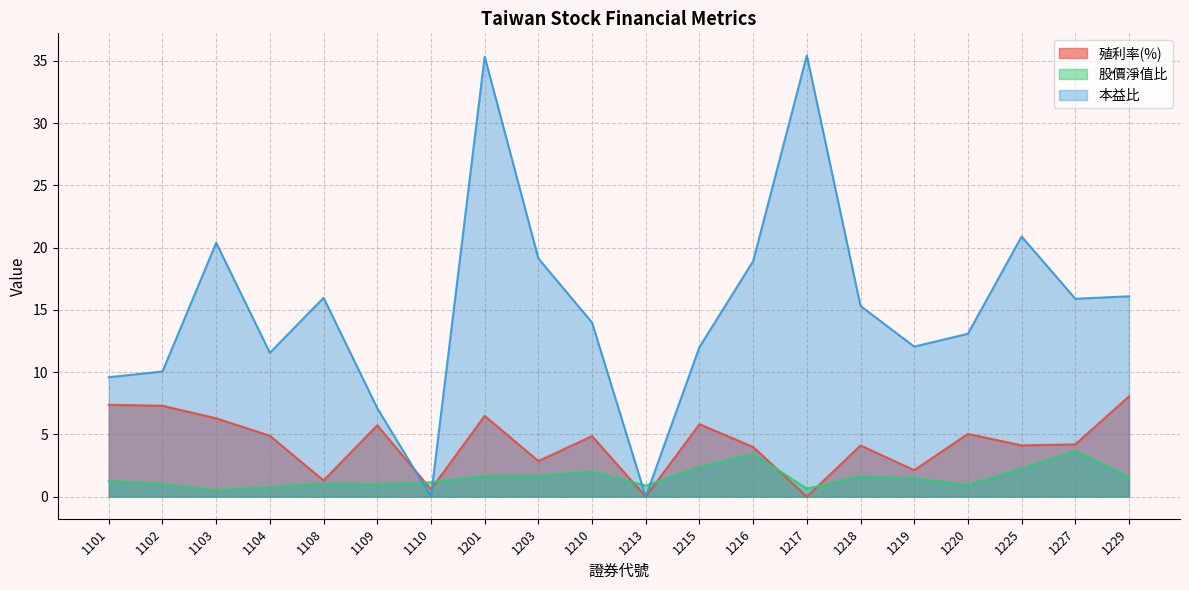

Count the number of categories in the chart.

20